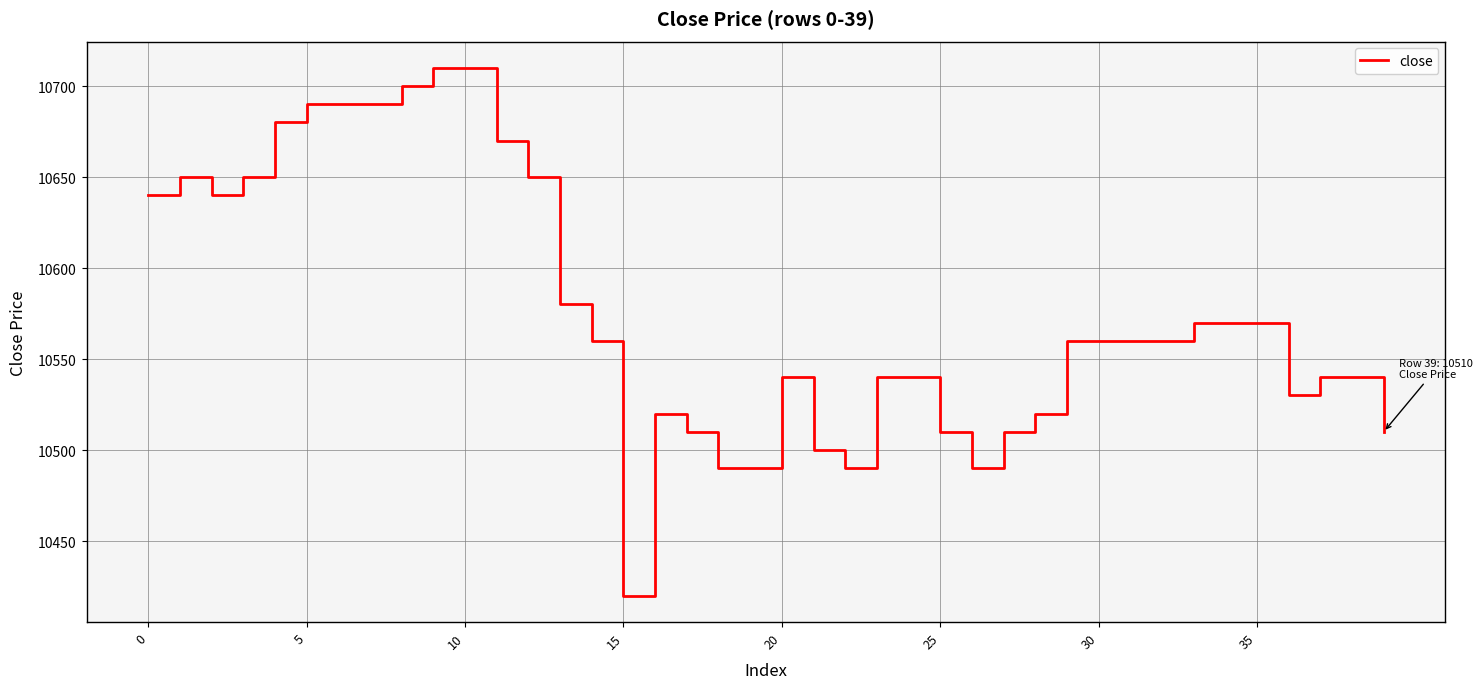

What is the difference between the maximum and minimum values?

290